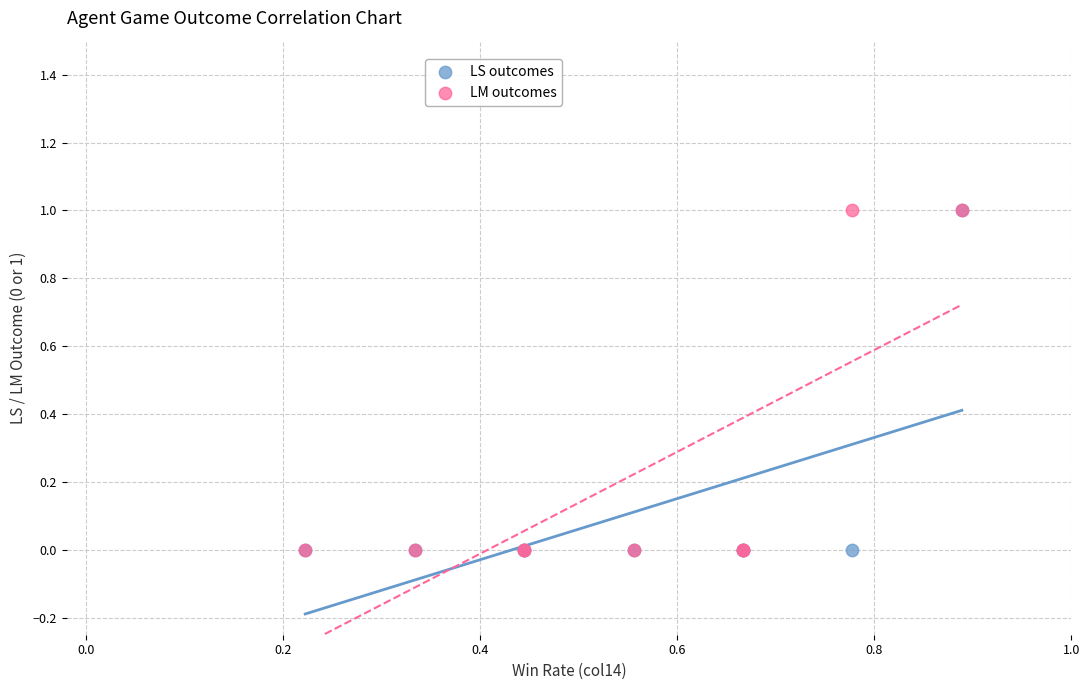

What are all the series names shown in the legend?

LS outcomes, LM outcomes